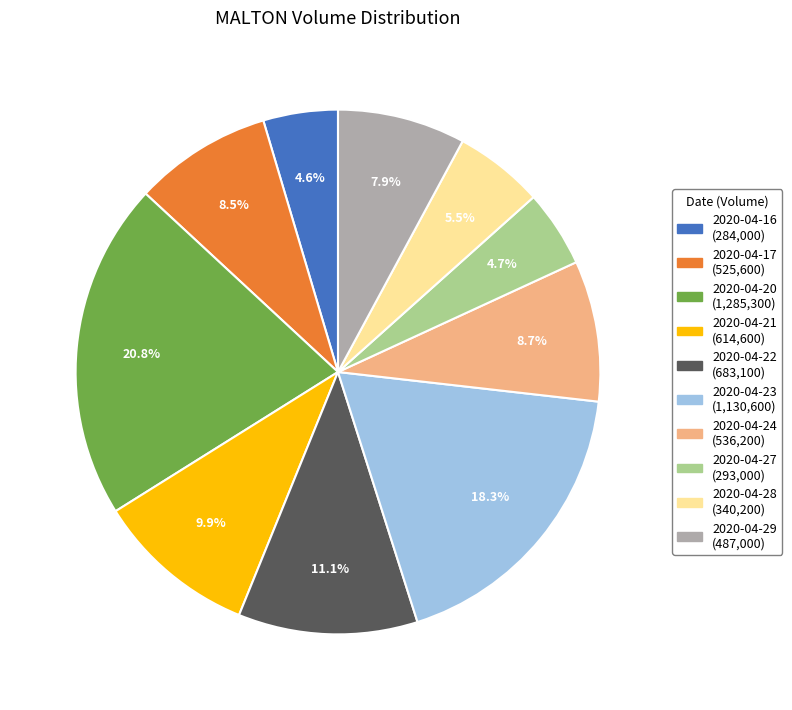

What portion of the pie excludes 2020-04-29?

92.1%